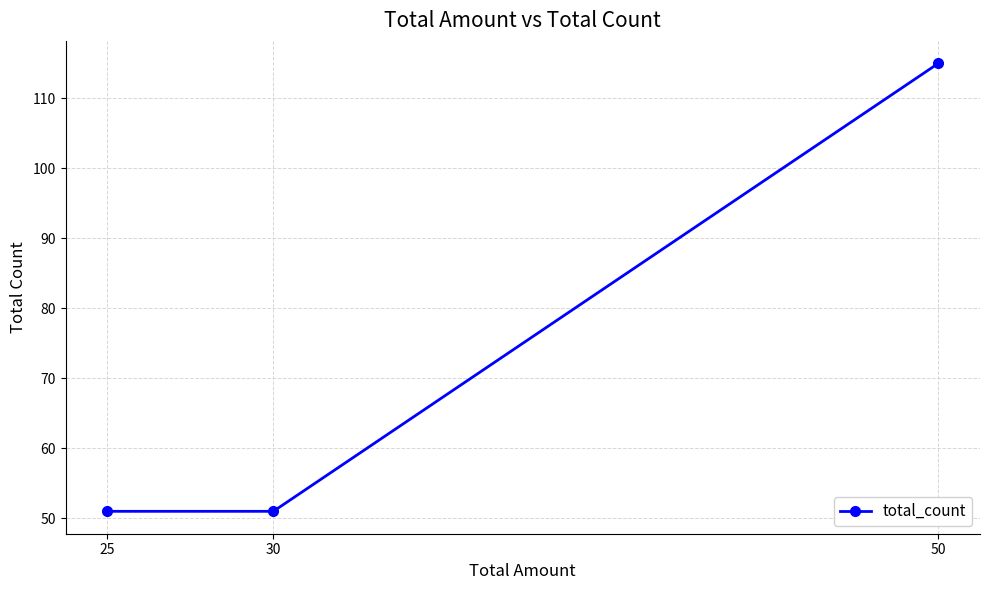

What is the value of the 3rd point from the left?

115